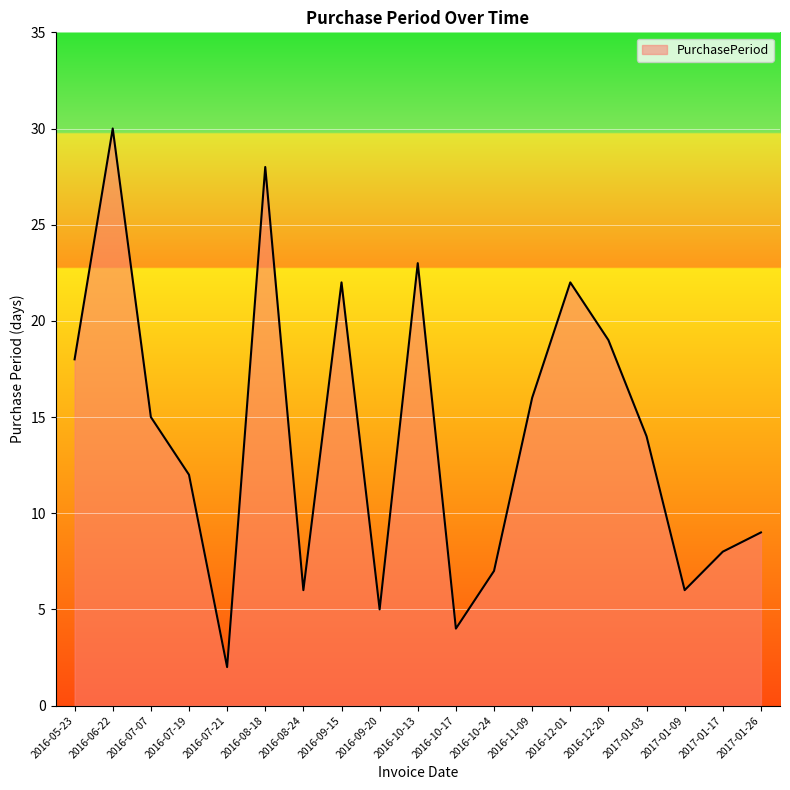

Reading left to right, what are all the values shown in this chart?

18	30	15	12	2	28	6	22	5	23	4	7	16	22	19	14	6	8	9